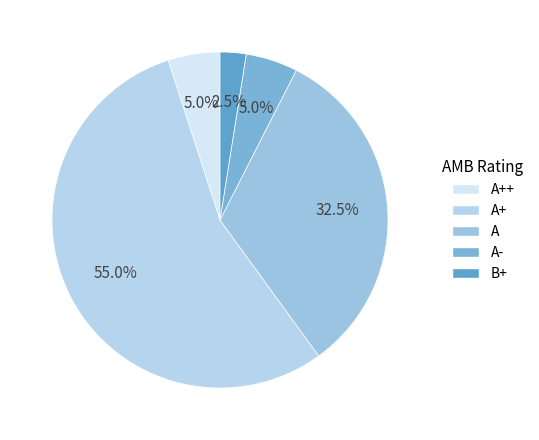

How many slices are in this pie chart?

5